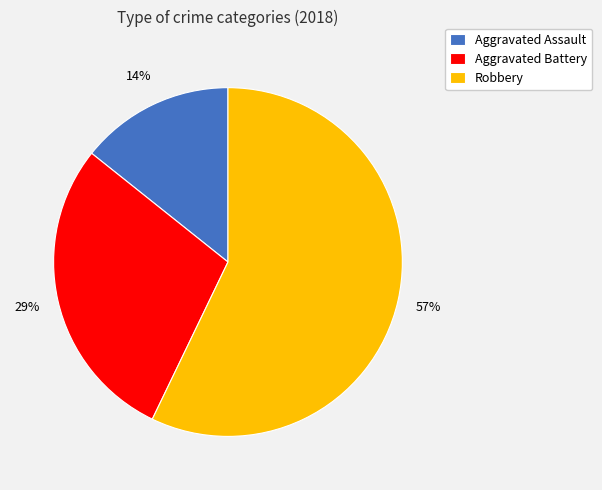

Is the sum of Robbery and Aggravated Battery greater than half?

Yes